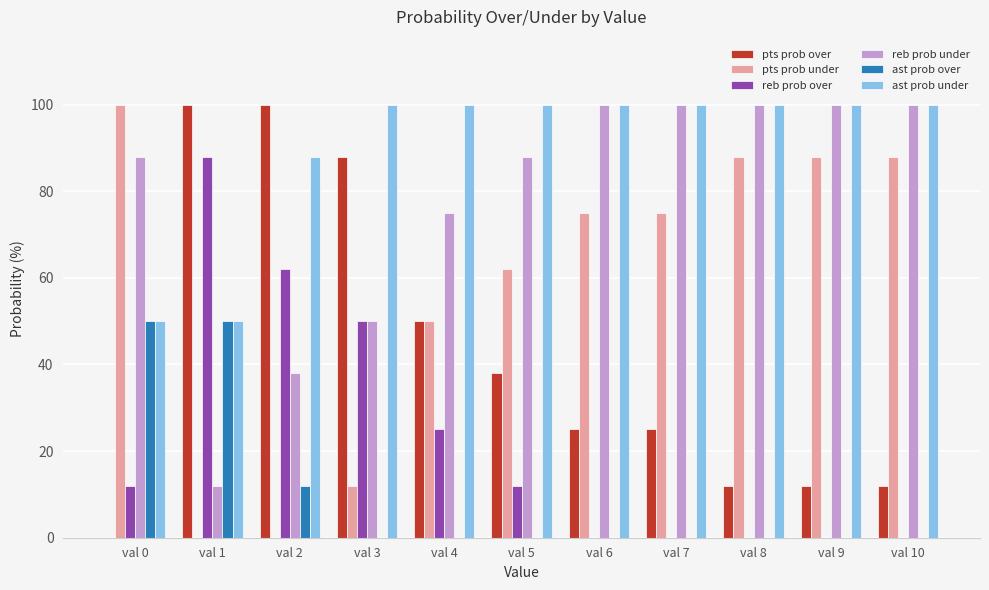

What is the greatest value displayed?

100